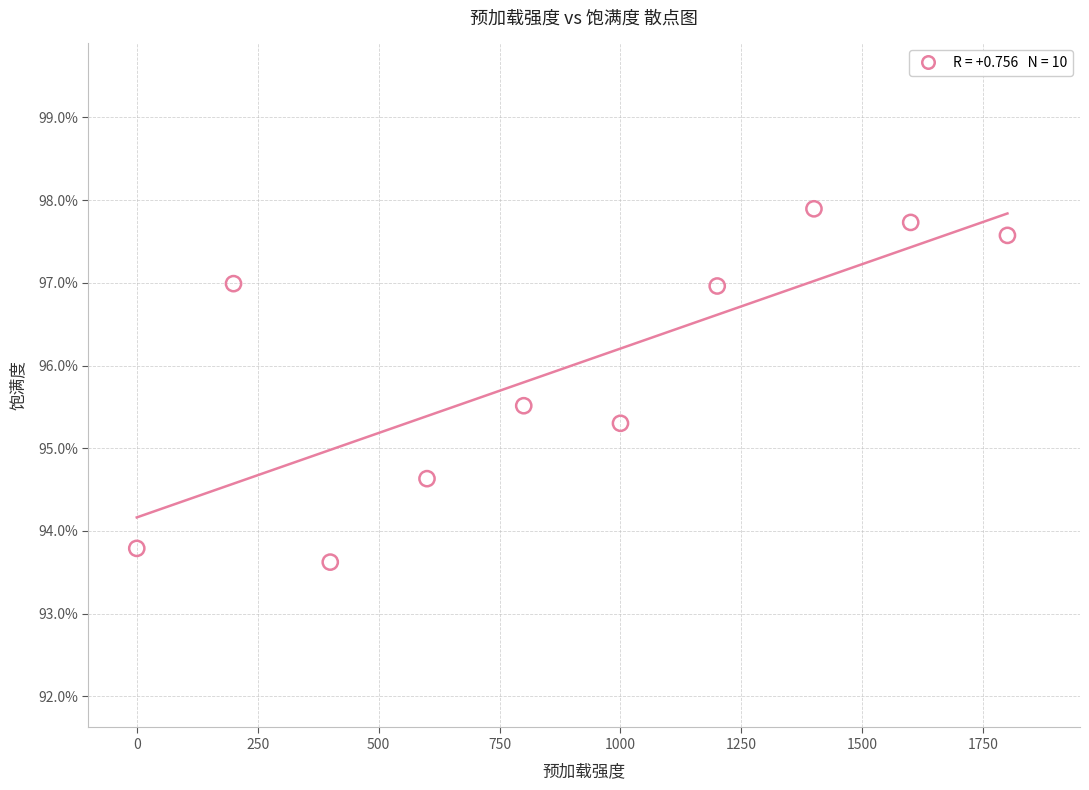

What is the range of X values (max minus min)?

1800.0